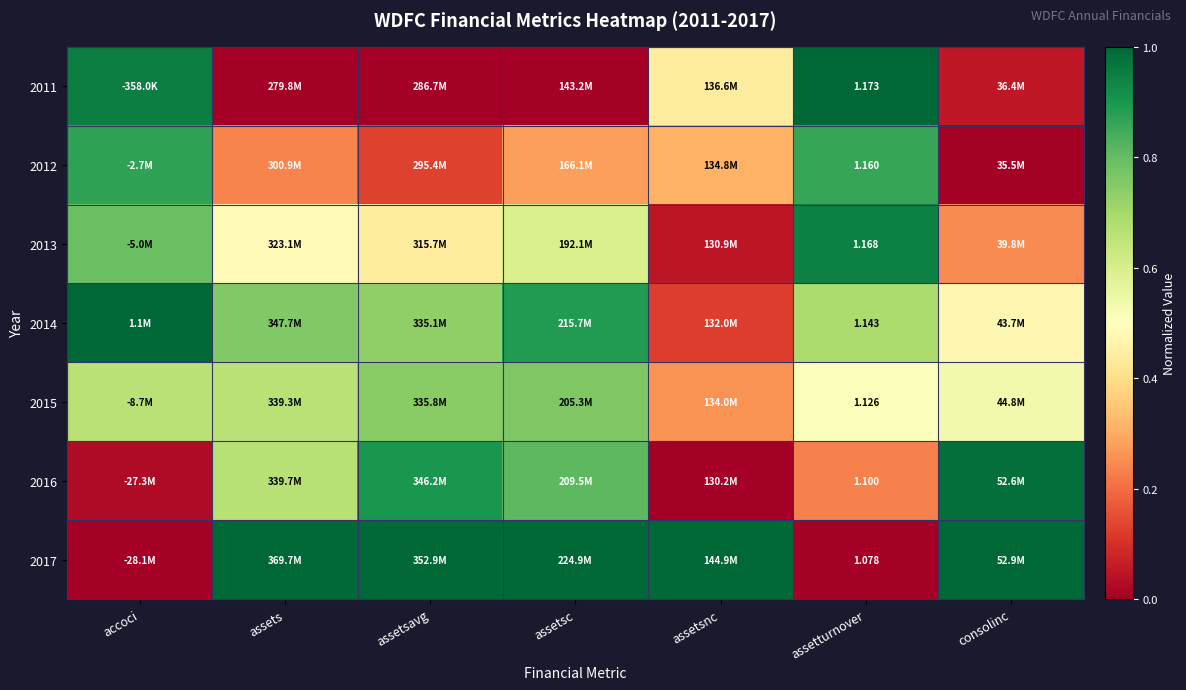

At how many categories does at least one series exceed 0?

7